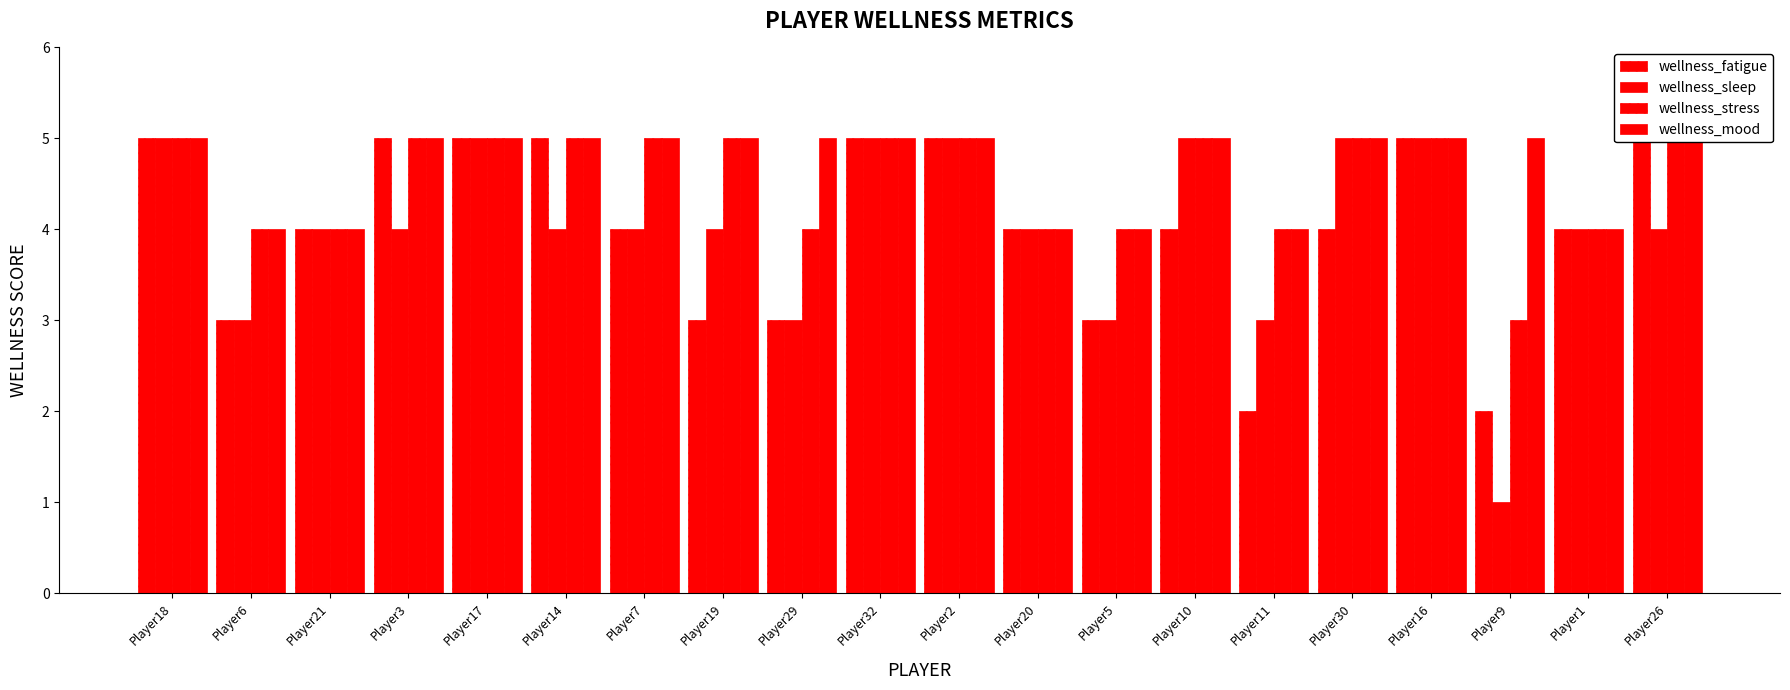

Which series changed the most between Player6 and Player26?

wellness_fatigue